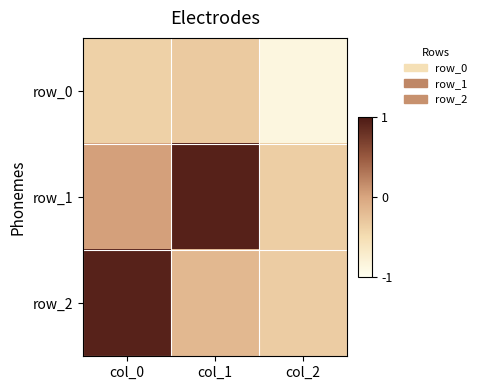

The row_2 series shows -0.2 at col_1. True or false?

True